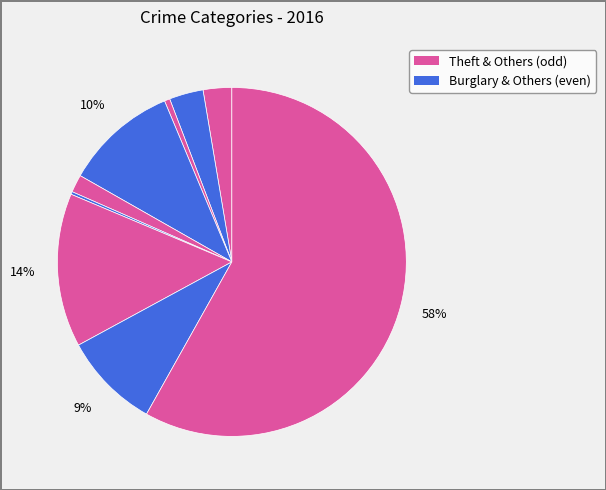

Count the number of slices in the pie.

9